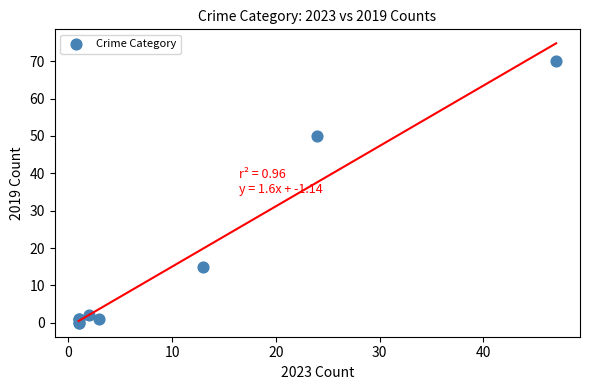

What Y value in the scatter plot is closest to 35?

50